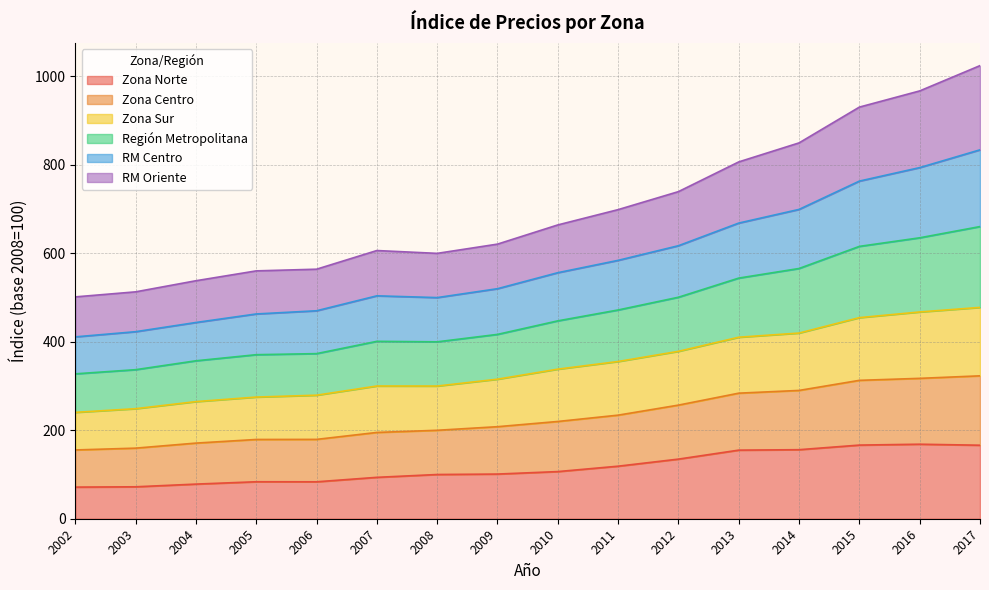

At which category does the chart reach its minimum across all series?

2002